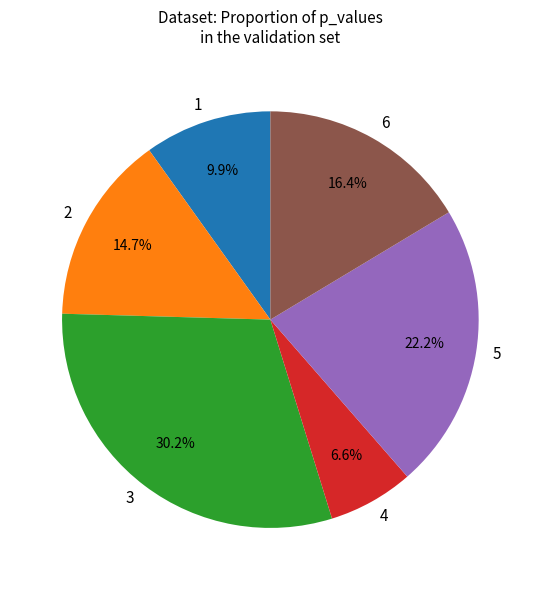

Rank the categories by value from lowest to highest.

4, 1, 2, 6, 5, 3